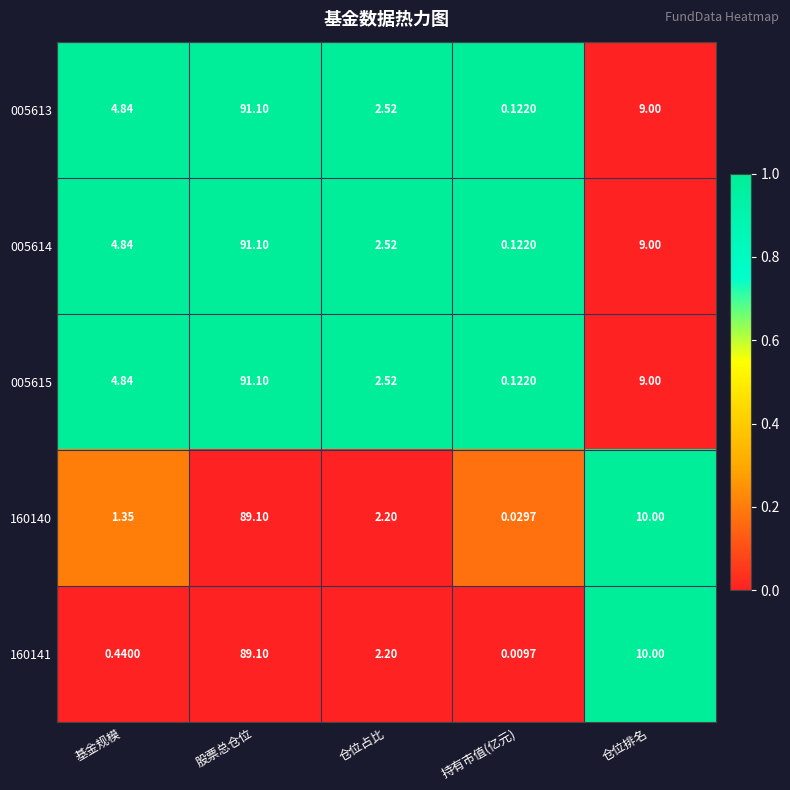

Which category has the highest value across all series?

股票总仓位